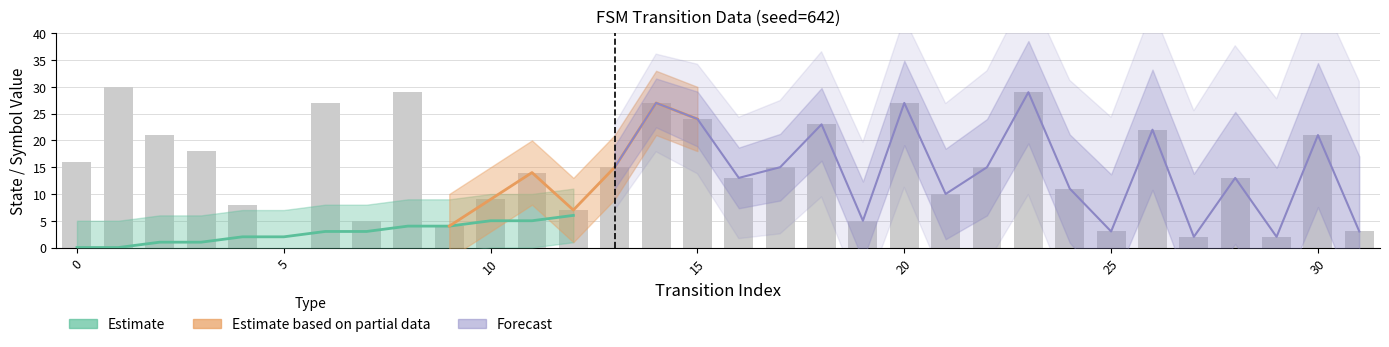

What is the difference between the destination_state values at 7 and 15?

19